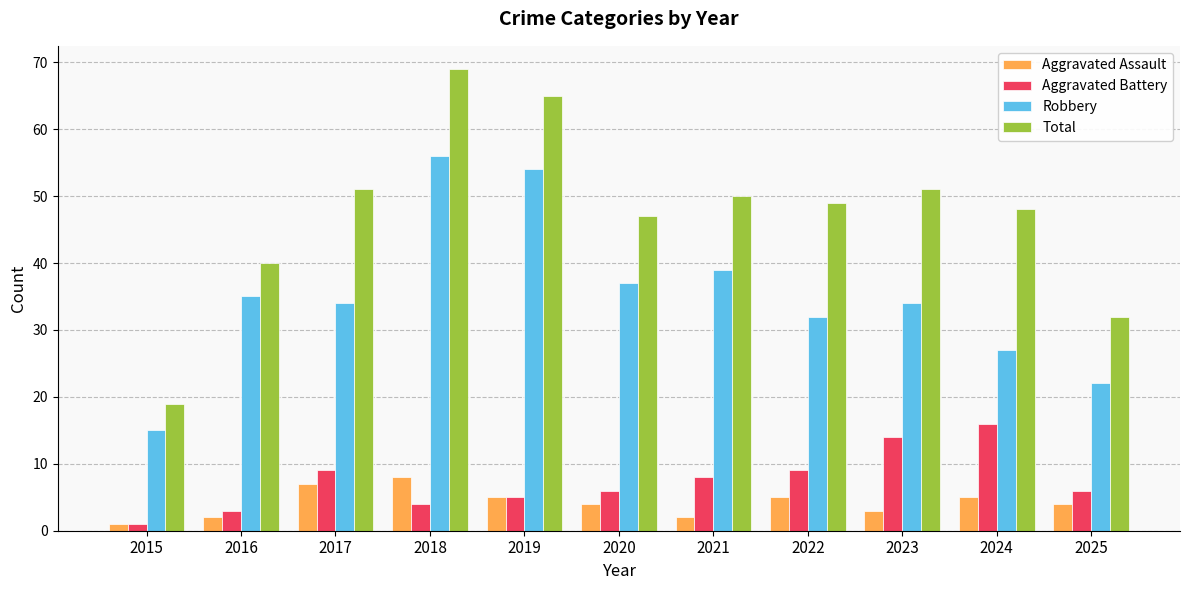

What is the average value of the Total series?

47